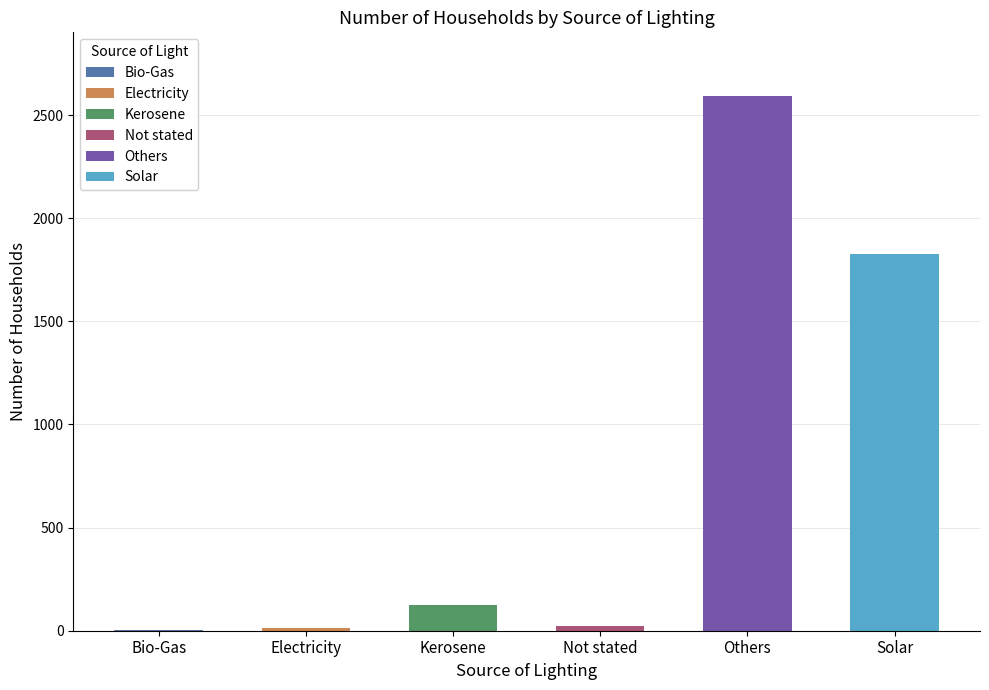

What is the greatest value displayed?

2590